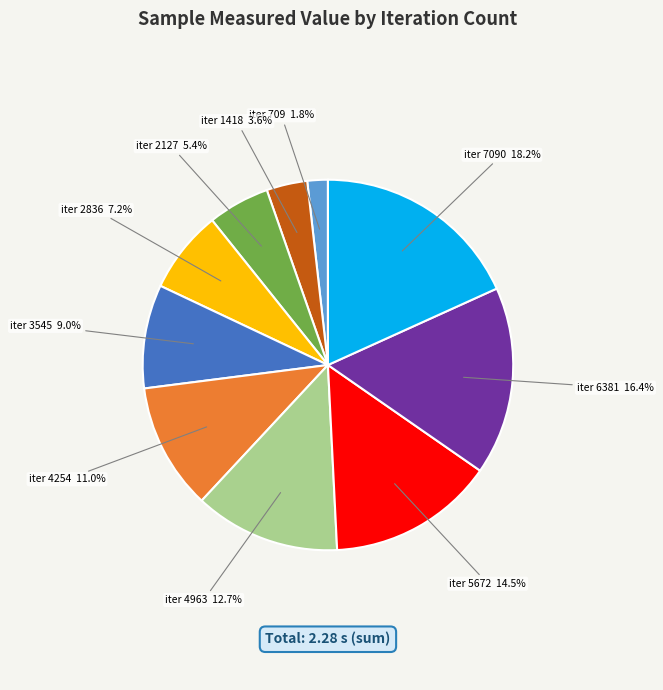

Is there a majority slice in this chart?

No